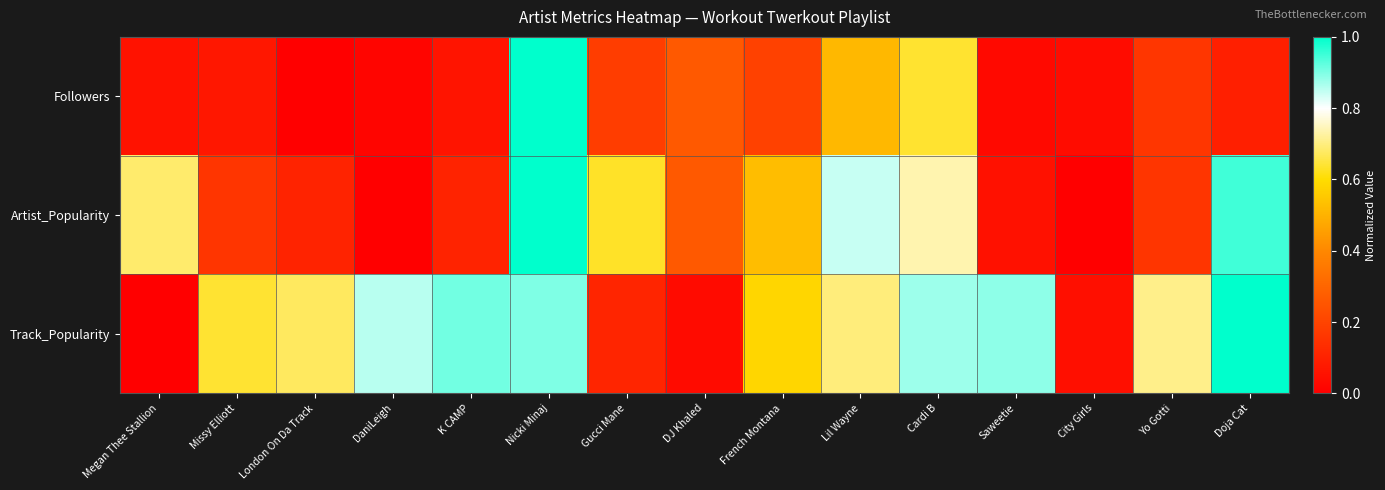

Reading left to right, what are all the values shown in this chart?

Followers: Megan Thee Stallion=0.1	Missy Elliott=0.1	London On Da Track=0.0	DaniLeigh=0.0	K CAMP=0.1	Nicki Minaj=1.0	Gucci Mane=0.2	DJ Khaled=0.3	French Montana=0.2	Lil Wayne=0.5	Cardi B=0.6	Saweetie=0.0	City Girls=0.0	Yo Gotti=0.2	Doja Cat=0.1
Artist_Popularity: Megan Thee Stallion=0.7	Missy Elliott=0.2	London On Da Track=0.1	DaniLeigh=0.0	K CAMP=0.1	Nicki Minaj=1.0	Gucci Mane=0.6	DJ Khaled=0.3	French Montana=0.5	Lil Wayne=0.8	Cardi B=0.7	Saweetie=0.1	City Girls=0.0	Yo Gotti=0.2	Doja Cat=0.9
Track_Popularity: Megan Thee Stallion=0.0	Missy Elliott=0.6	London On Da Track=0.7	DaniLeigh=0.9	K CAMP=0.9	Nicki Minaj=0.9	Gucci Mane=0.1	DJ Khaled=0.0	French Montana=0.6	Lil Wayne=0.7	Cardi B=0.9	Saweetie=0.9	City Girls=0.0	Yo Gotti=0.7	Doja Cat=1.0